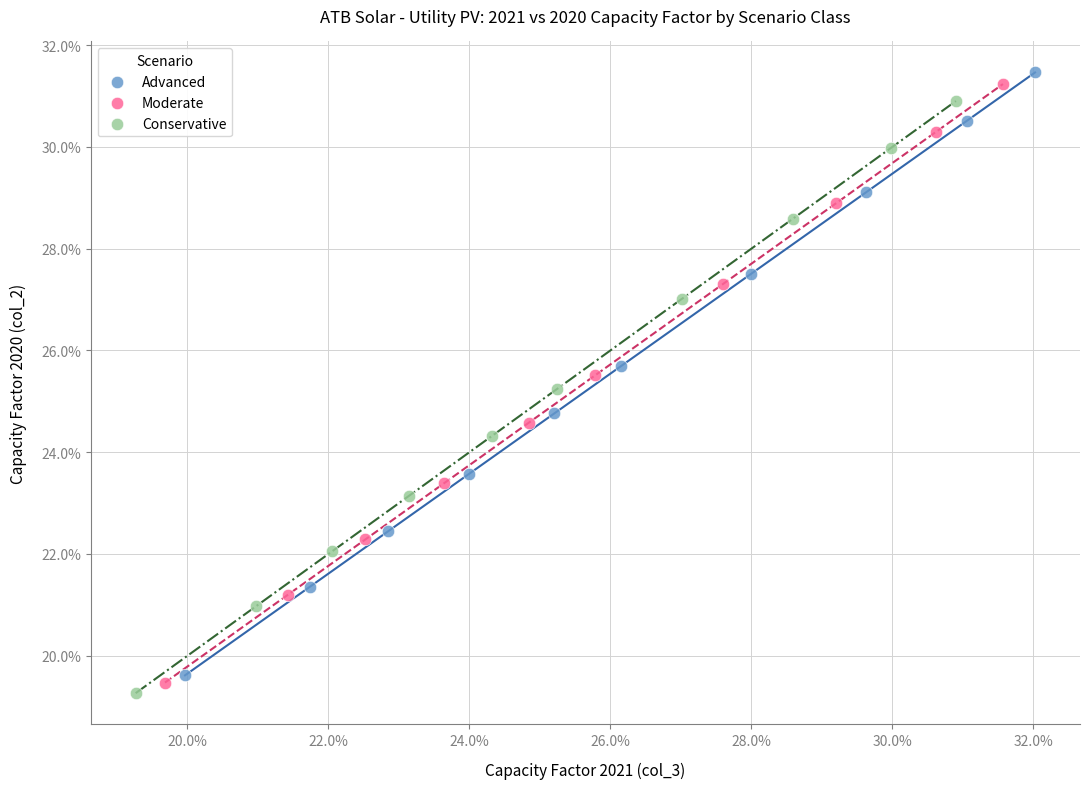

Which series has the largest Y range (max minus min)?

Advanced